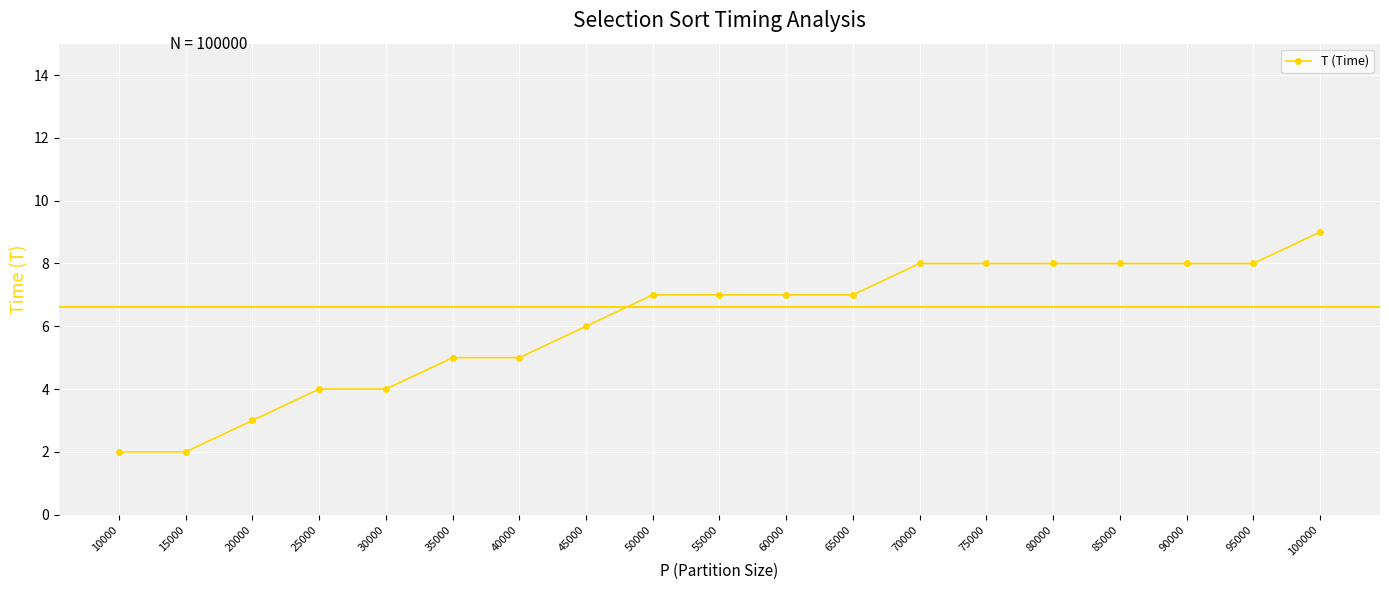

The chart shows a value of 1 at 35000. True or false?

False